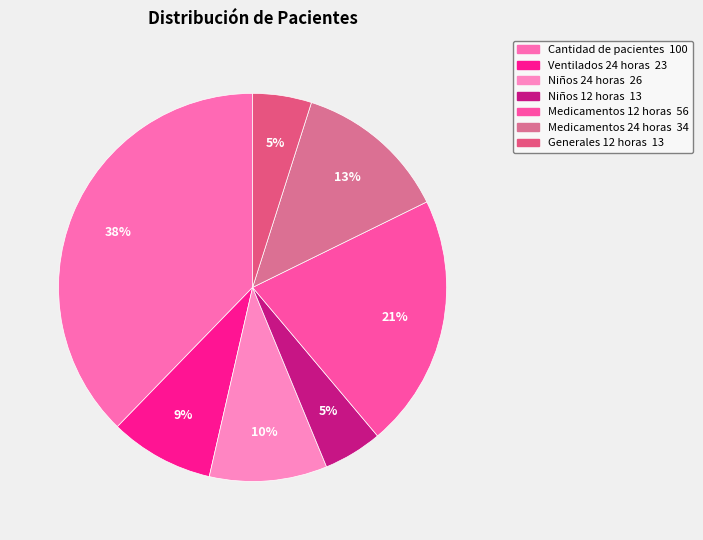

Count the number of slices in the pie.

7